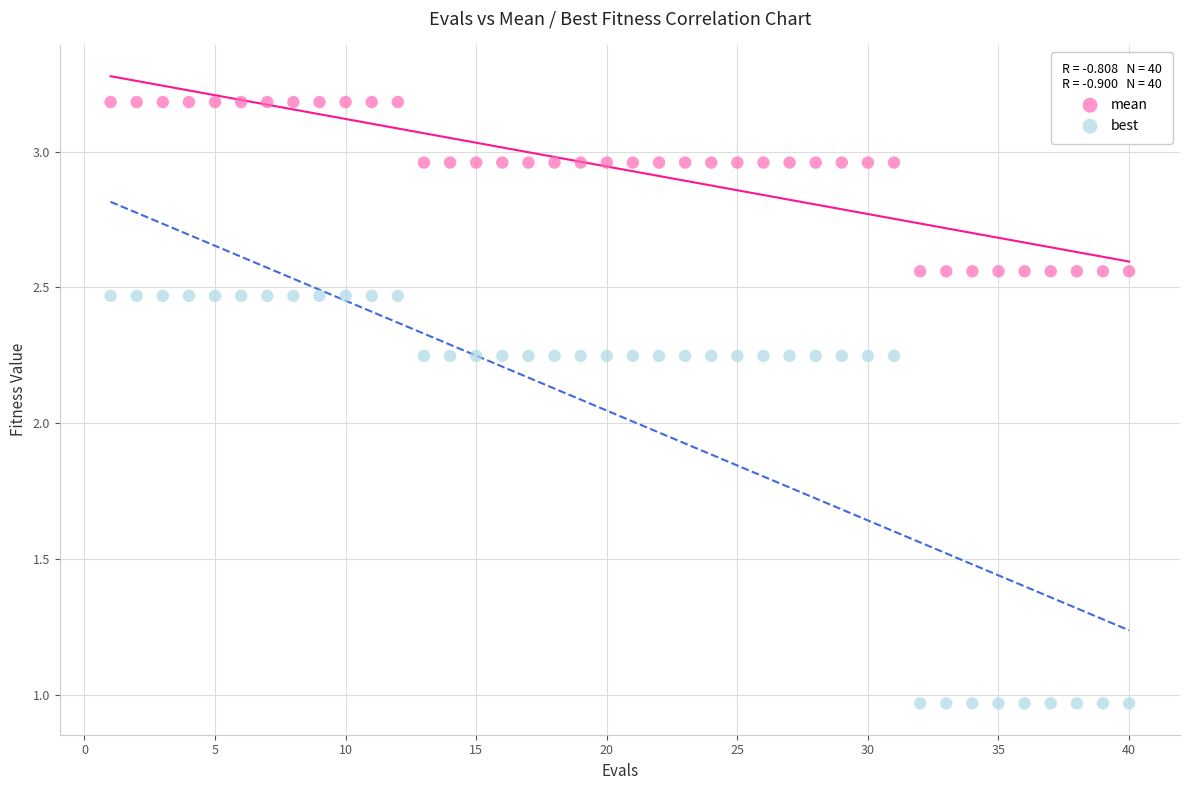

What is the X range (max minus min) for the scatter plot?

39.0